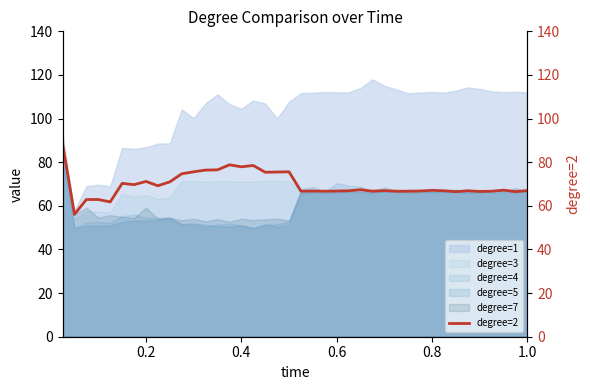

What is the average value?

69.6